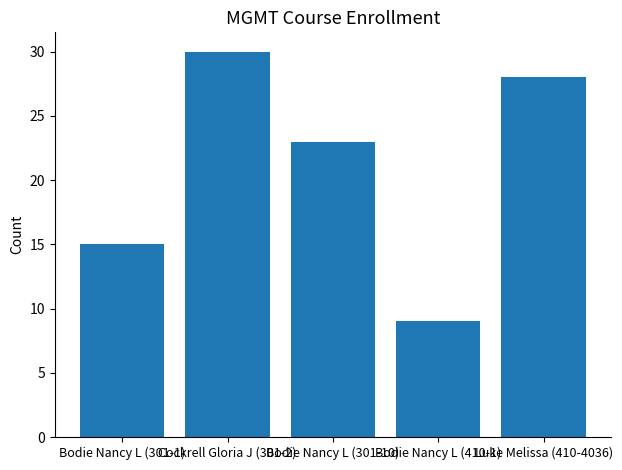

Reading left to right, list all the values displayed in this chart.

Bodie Nancy L (301-1)=15	Cockrell Gloria J (301-2)=30	Bodie Nancy L (301-10)=23	Bodie Nancy L (410-1)=9	Luke Melissa (410-4036)=28